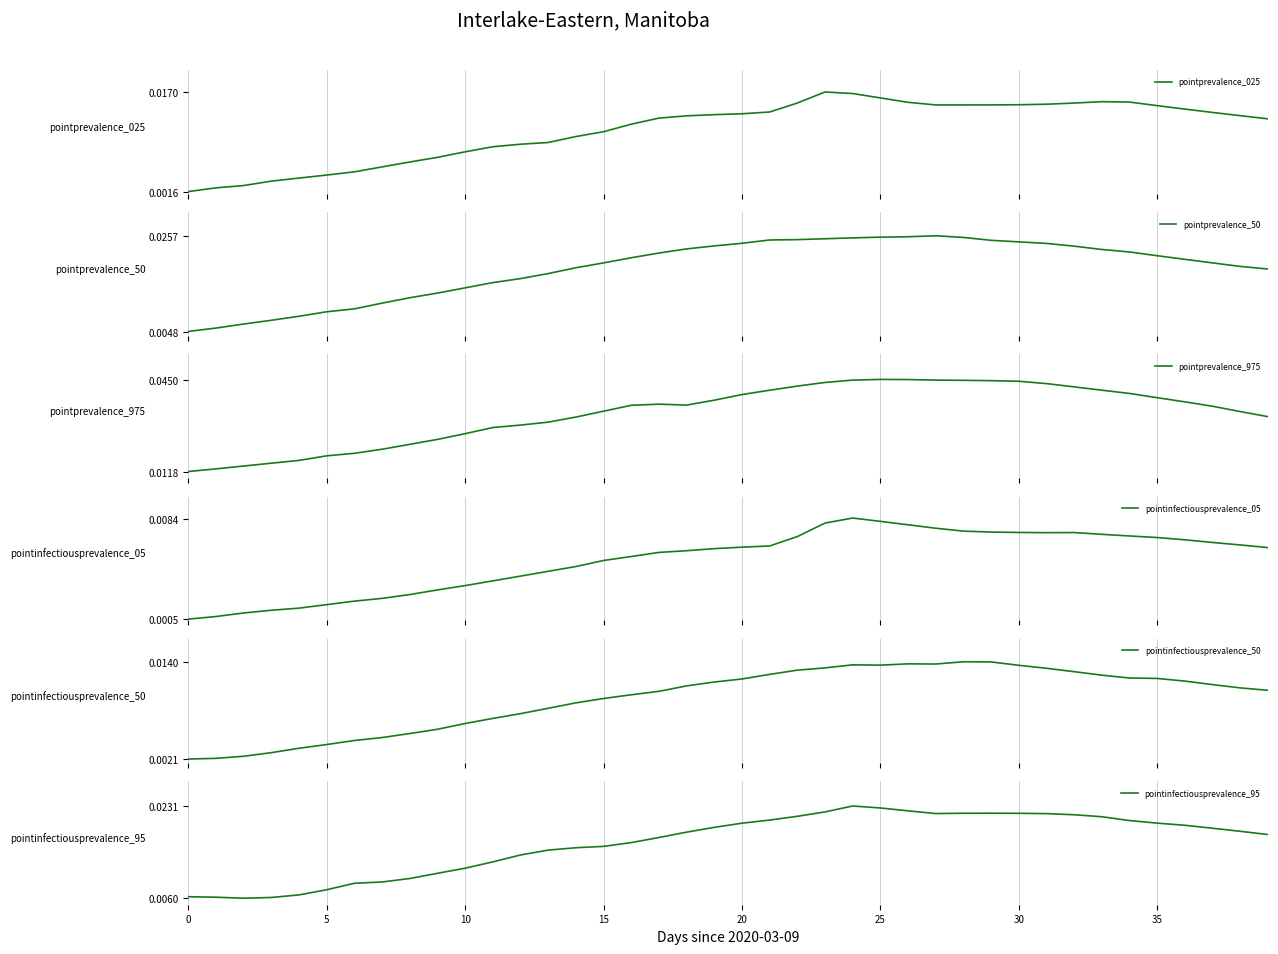

Which series has the largest total across all categories?

pointprevalence_975